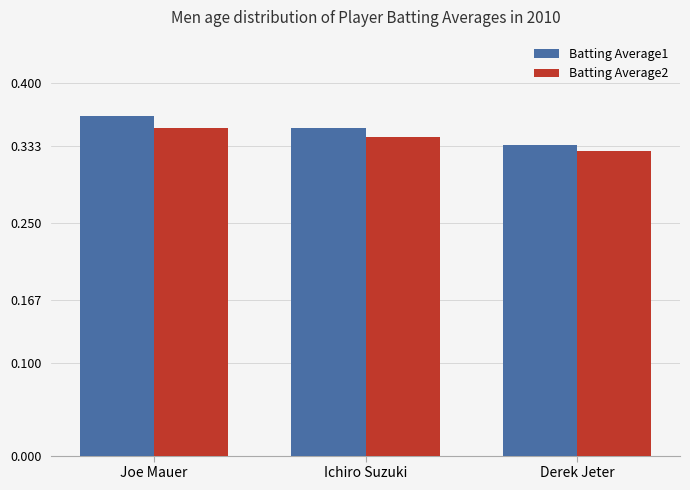

What is the sum of all Batting Average1 values?

1.1